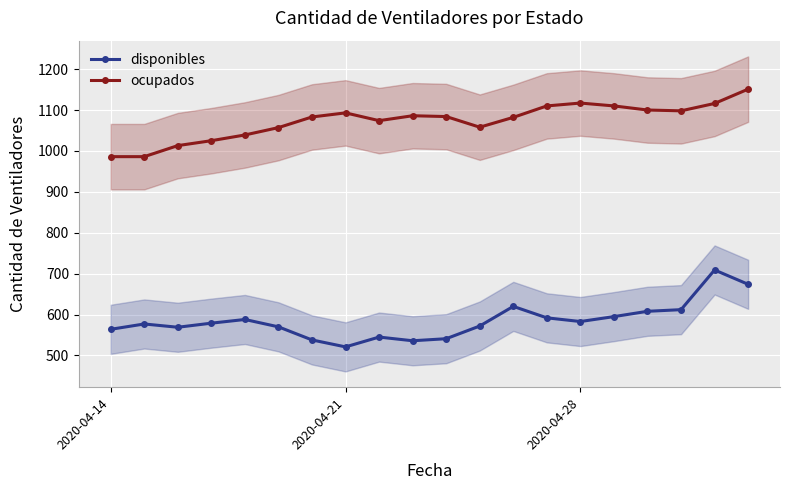

True or false: disponibles and ocupados cross at least once.

False